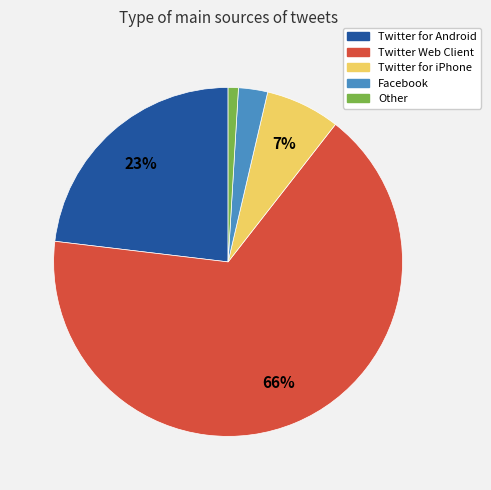

How many segments does this pie chart have?

5